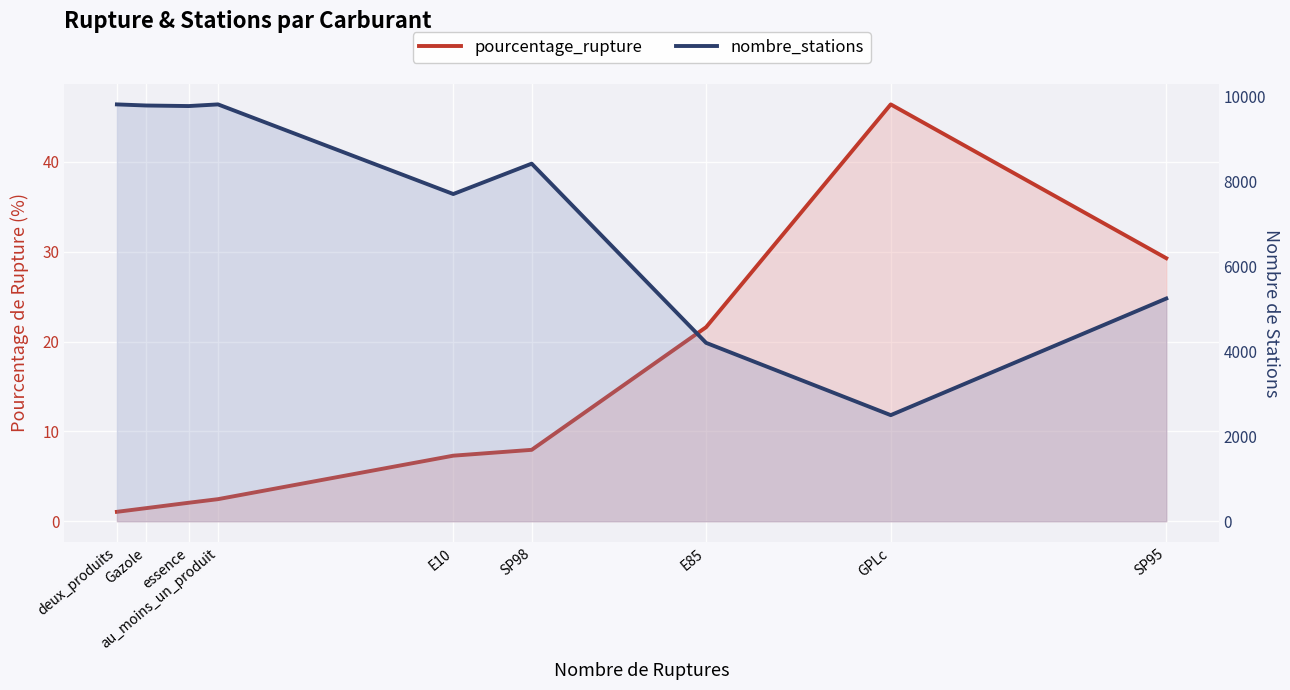

Between E85 and au_moins_un_produit, which is larger?

E85